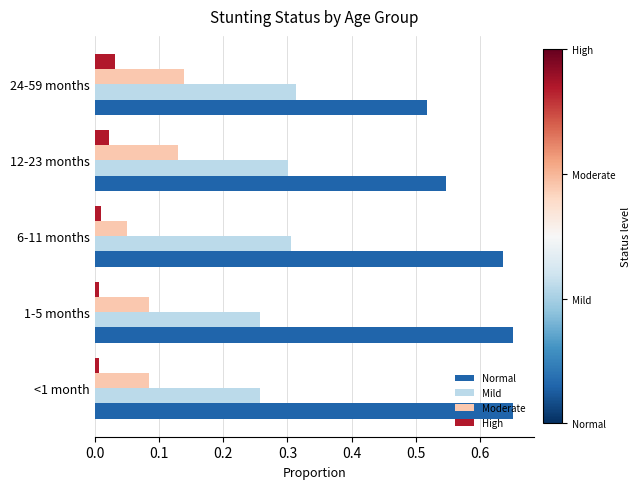

Is the value of Moderate at 1-5 months greater than the value of Normal at 24-59 months?

No